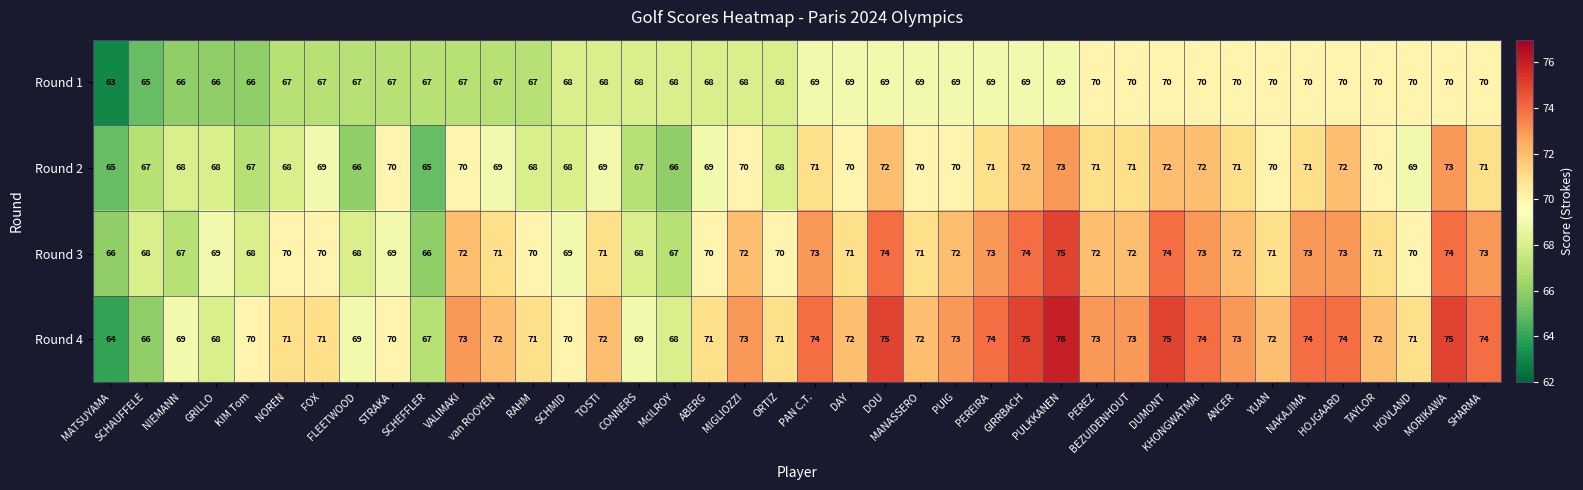

At how many categories does at least one series exceed 63?

40